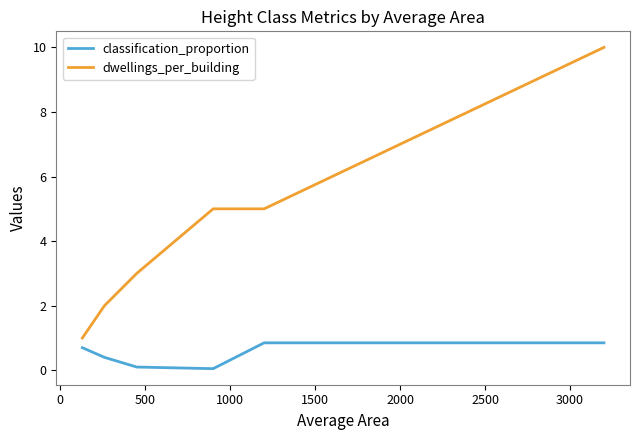

What is the minimum value for dwellings_per_building?

1.0